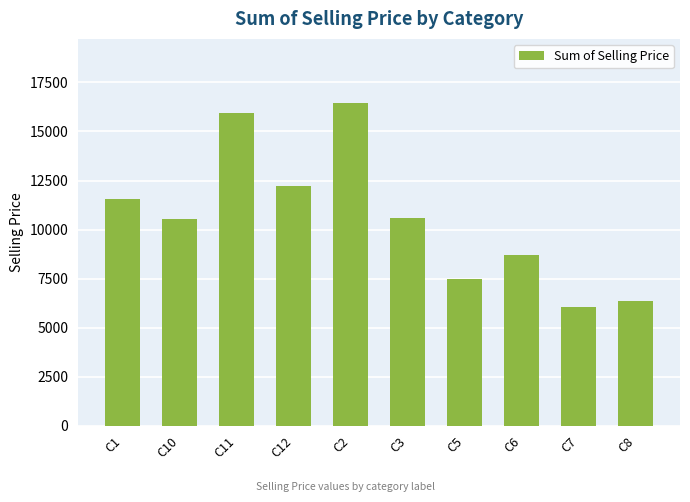

What is the difference between the values at C6 and C2?

7756.1